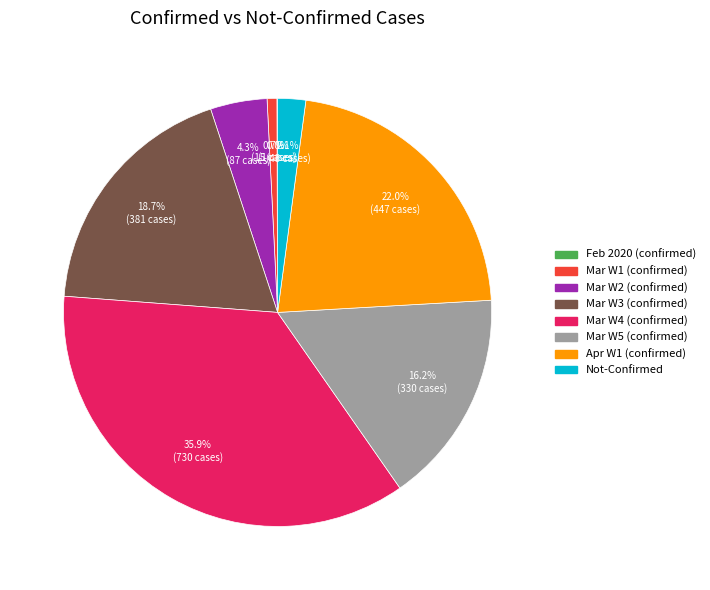

Is there a majority slice in this chart?

No